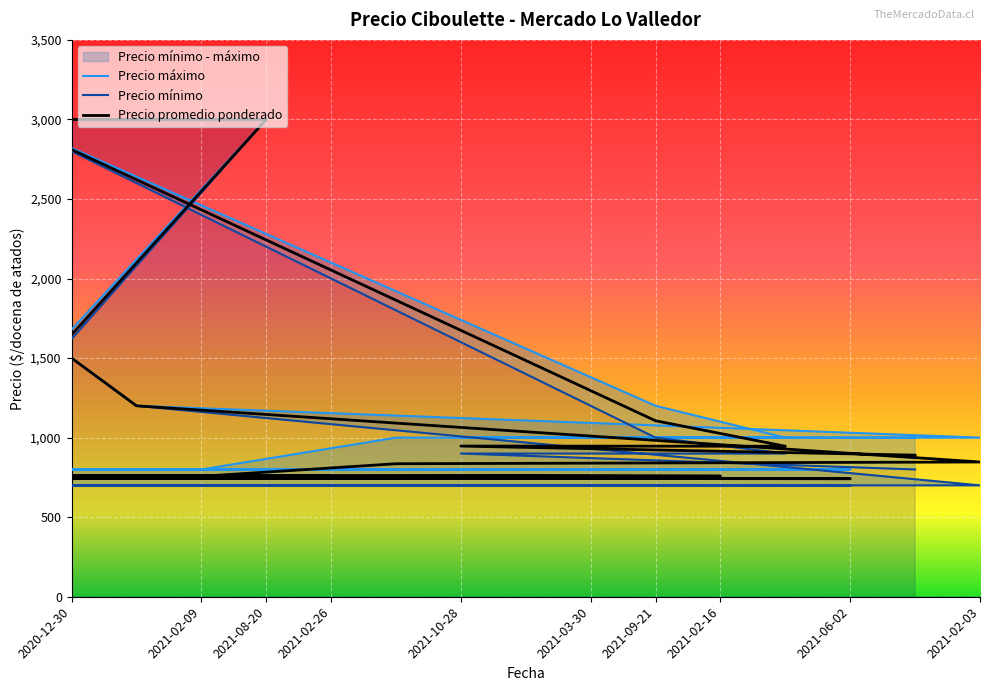

What is the value of the Precio maximo point at the 4th from the left?

800